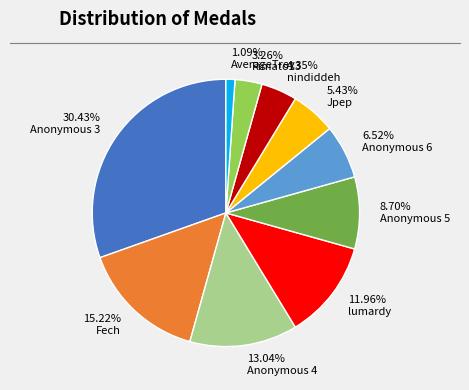

What is the ratio of the value at 8.70% Anonymous 5 to the value at 6.52% Anonymous 6?

1.3